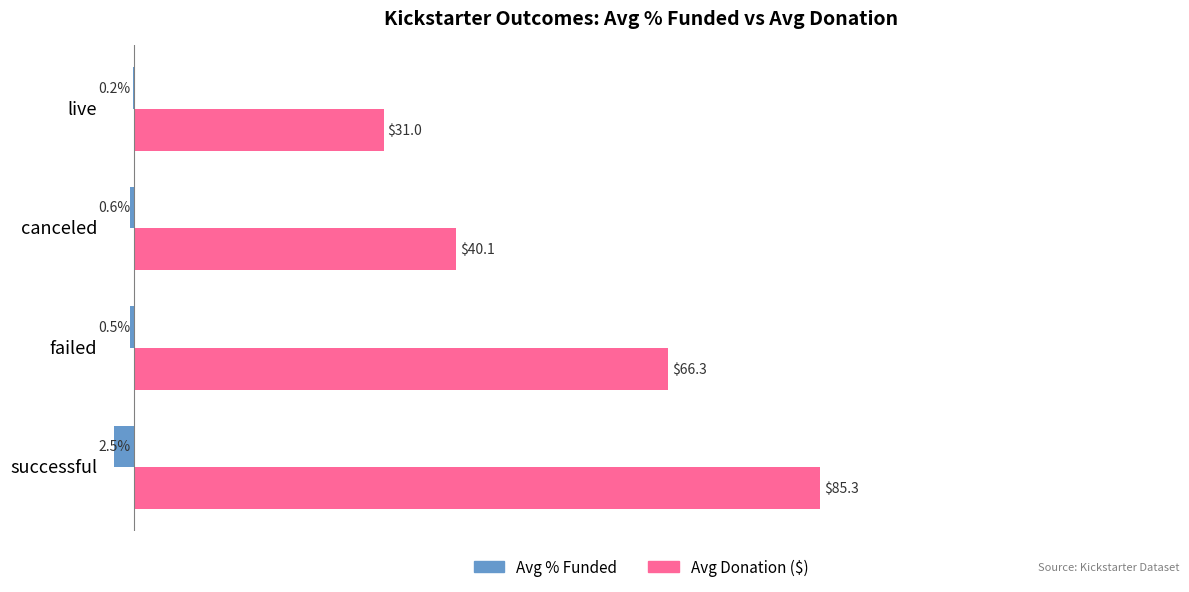

Where is Avg % Funded nearest to the value -1?

canceled